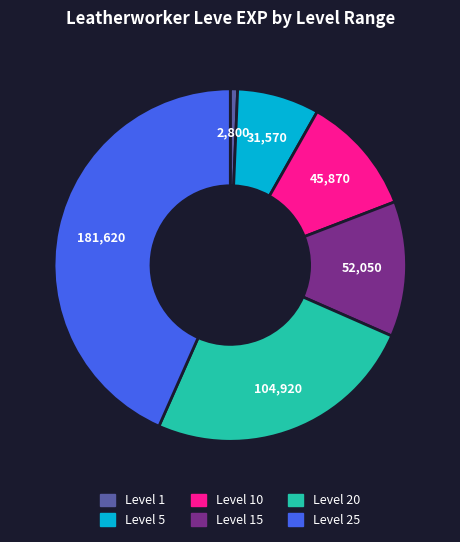

Is there any slice that represents more than half of the pie?

No